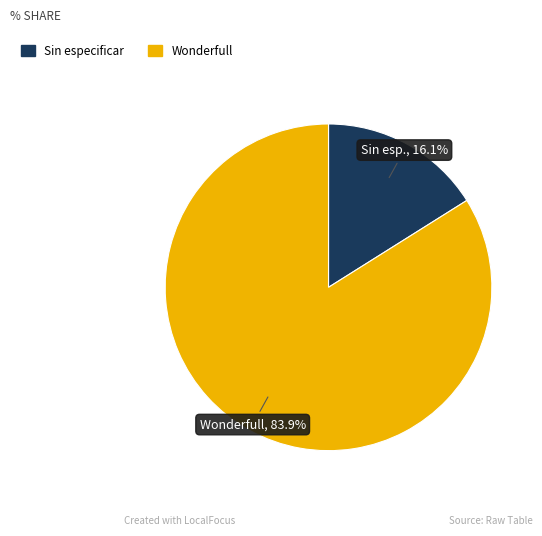

Is there a majority slice in this chart?

Yes